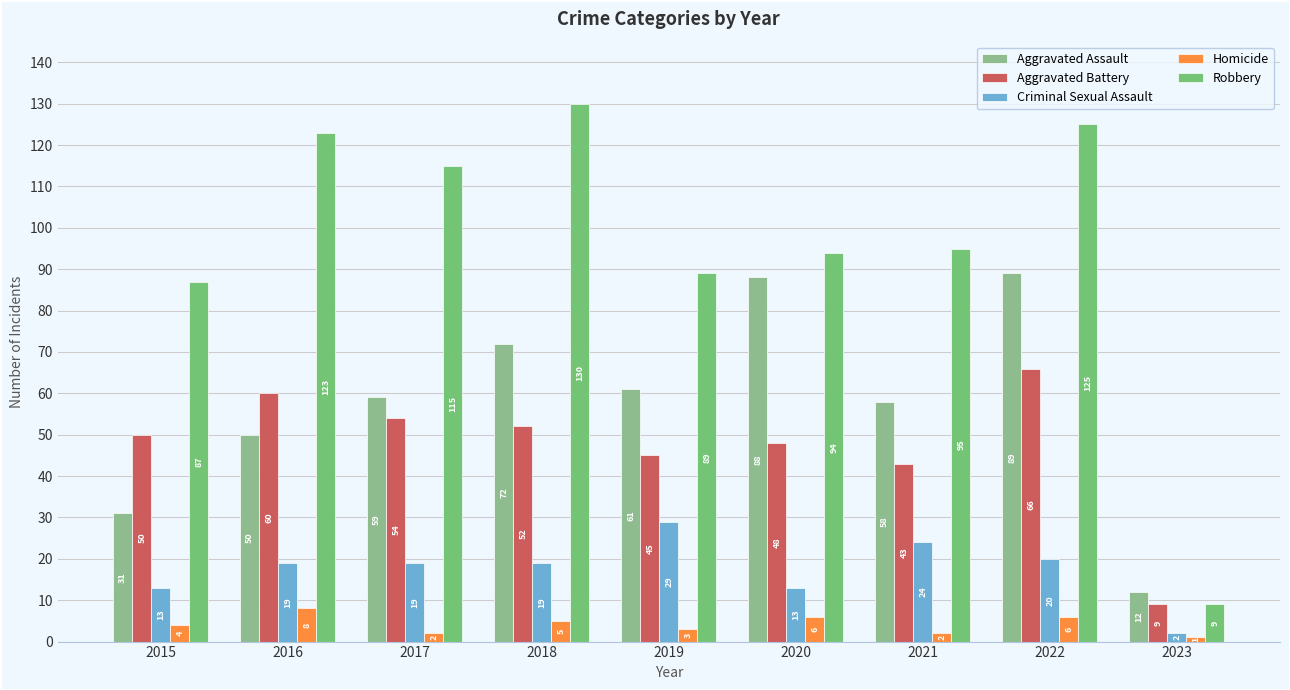

True or false: Aggravated Assault has a value of 8 at 2015.

False